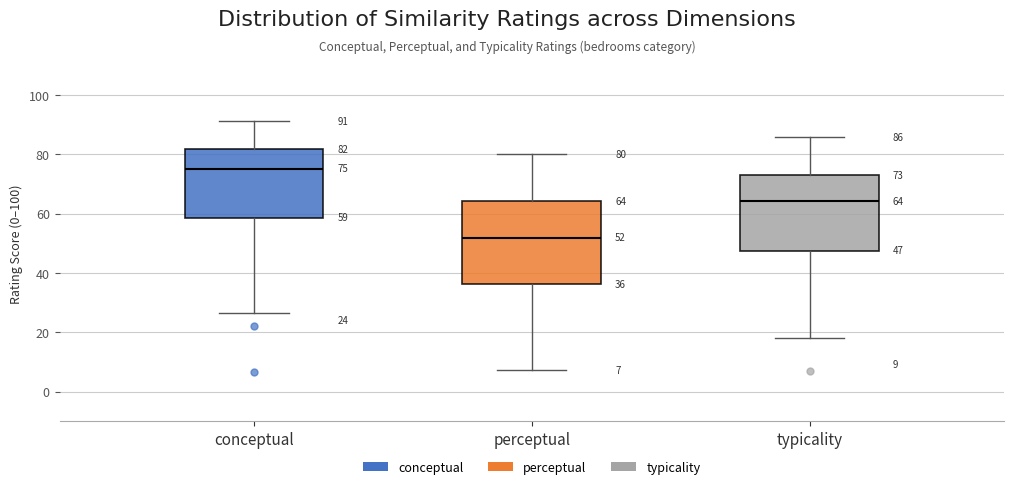

Which box's median line is the highest?

conceptual